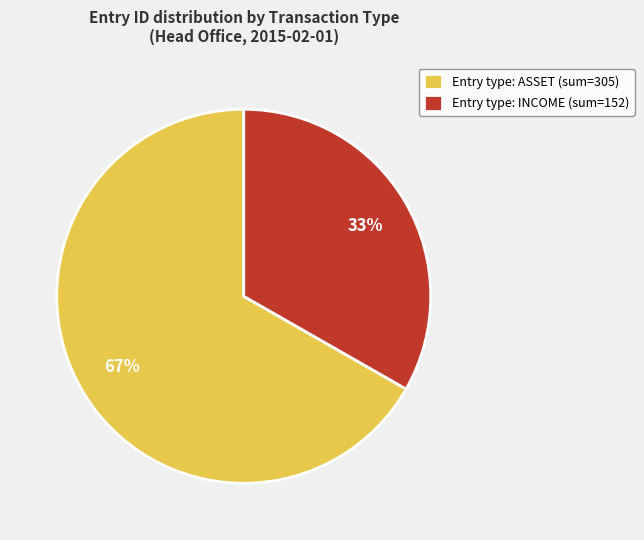

Is there any slice that represents more than half of the pie?

Yes